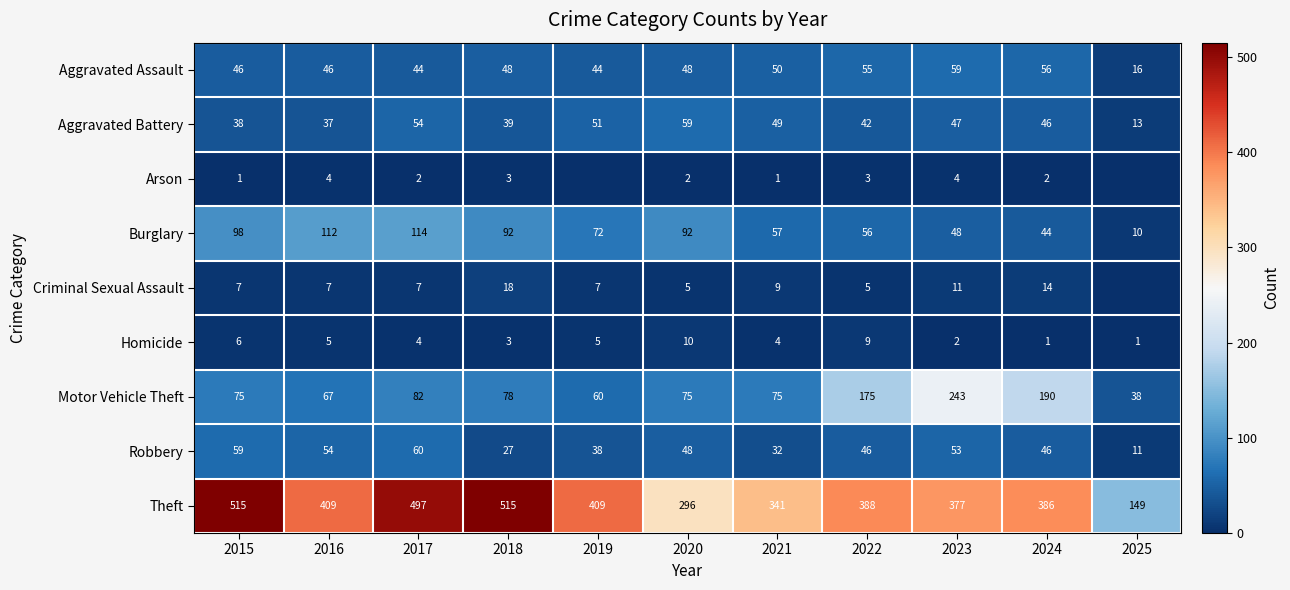

What is the spread (max minus min) of values at 2022?

385